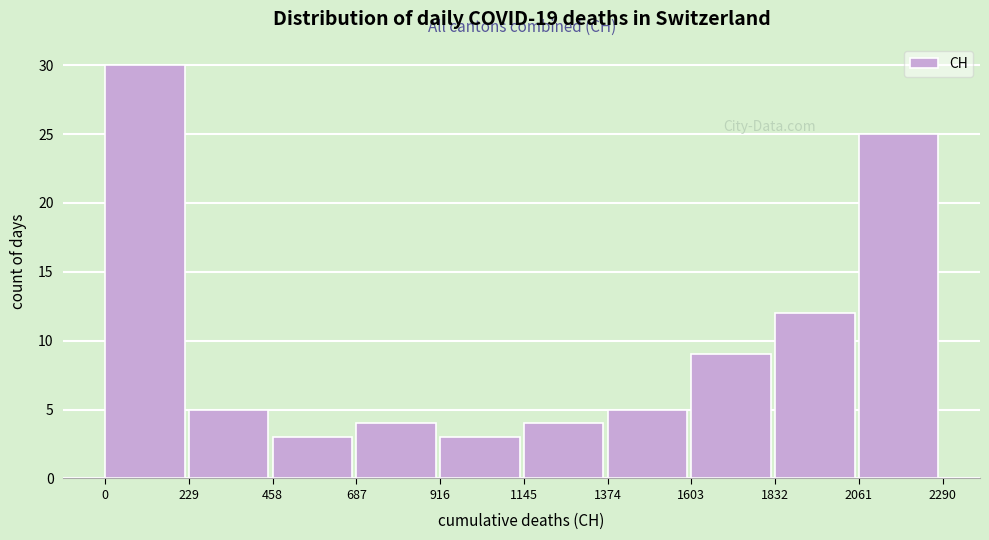

Reading left to right, transcribe this chart: for each bar, give the range it covers on the x-axis and its height. The values are not printed on the chart, so give them approximately, as read against the axis.

0 to 229: 30
229 to 458: 5
458 to 687: 3
687 to 916: 4
916 to 1145: 3
1145 to 1374: 4
1374 to 1603: 5
1603 to 1832: 9
1832 to 2061: 12
2061 to 2290: 25